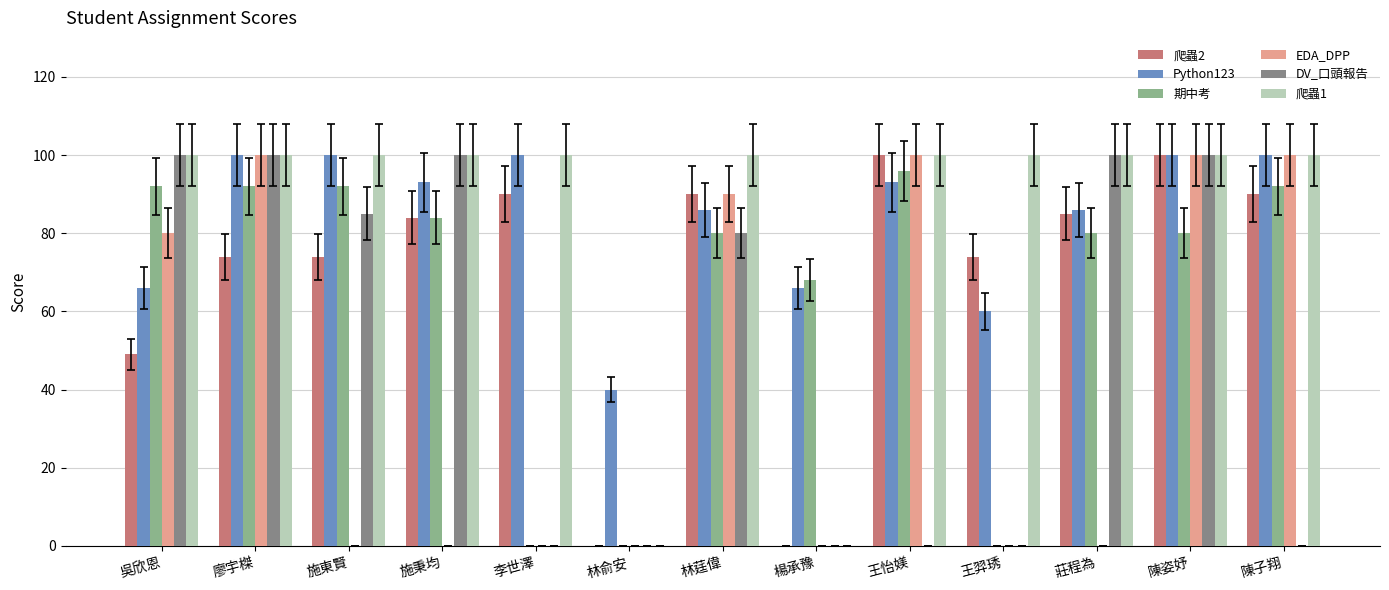

The 爬蟲1 series shows 100 at 廖宇榤. True or false?

True